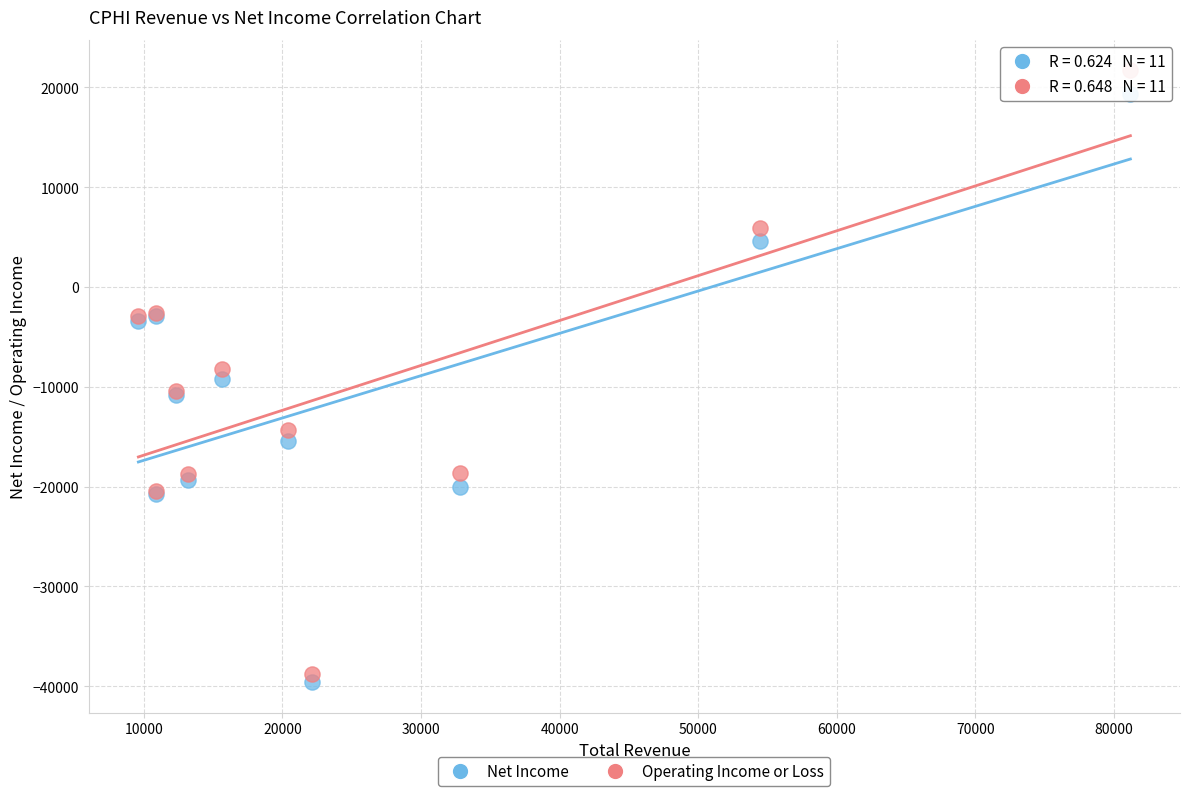

What is the X range (max minus min) for the scatter plot?

71600